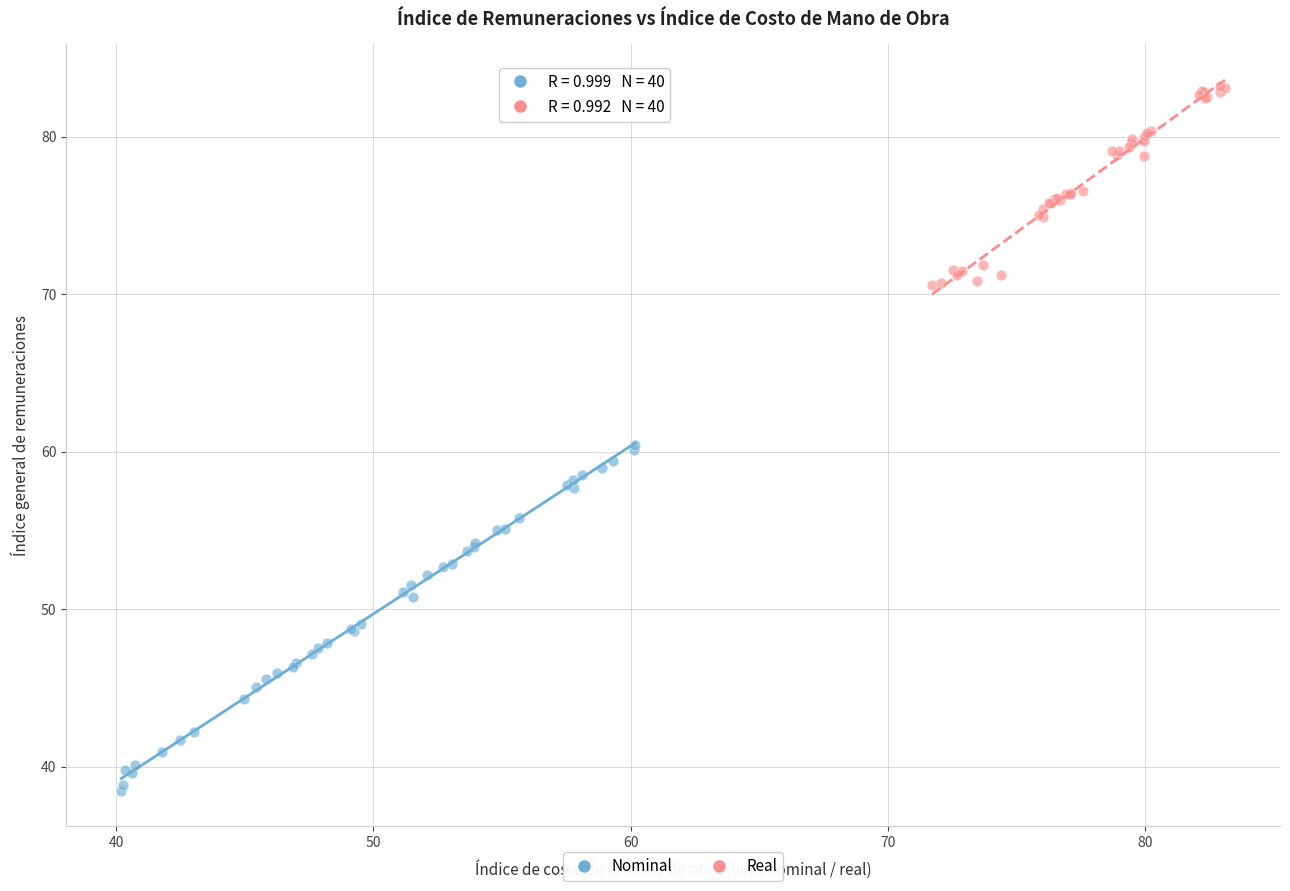

Which series has the widest spread of Y values?

Nominal